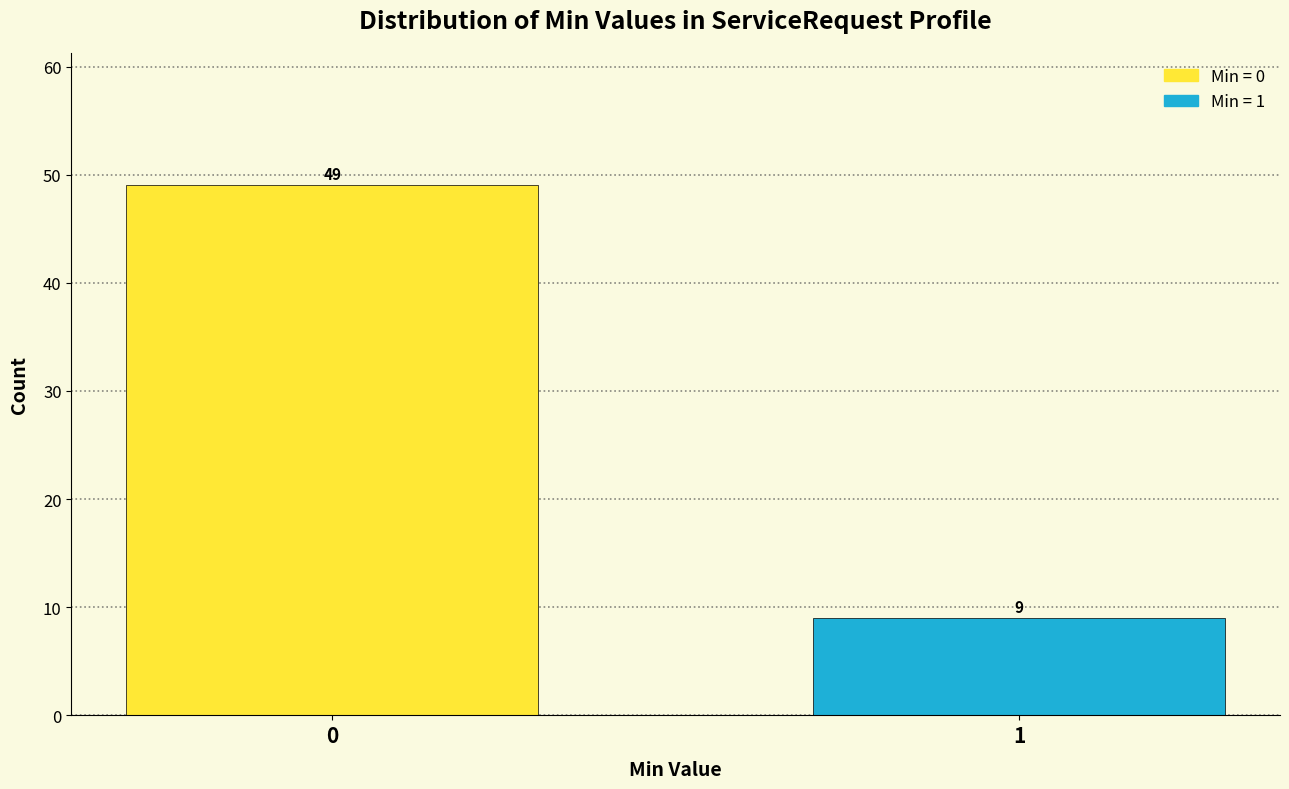

Reading right to left, list all the values displayed in this chart.

1=9	0=49